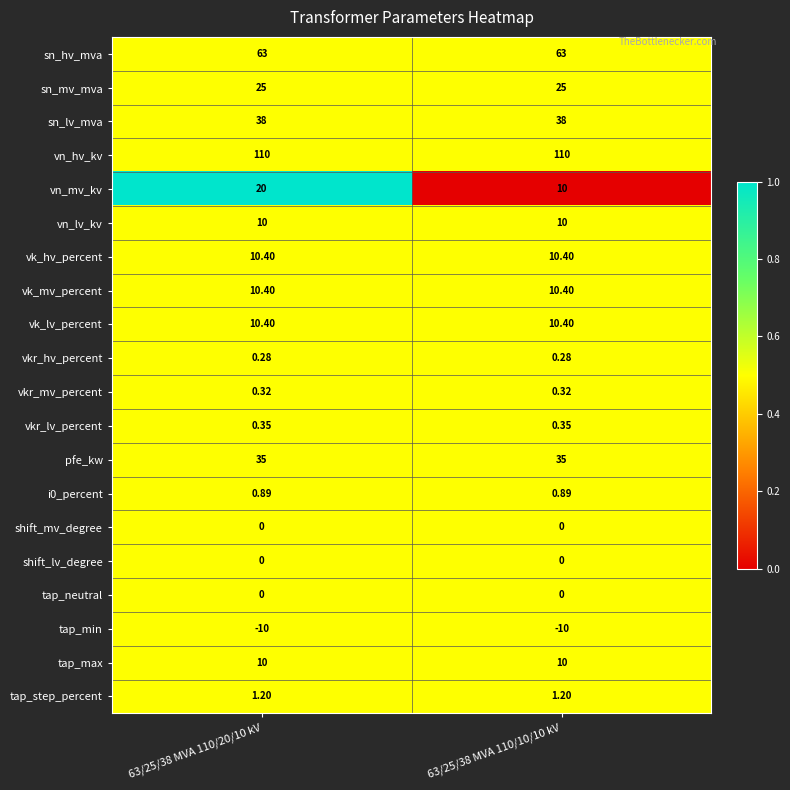

Between 63/25/38 MVA 110/20/10 kV and 63/25/38 MVA 110/10/10 kV, which series saw the biggest shift?

vn_mv_kv